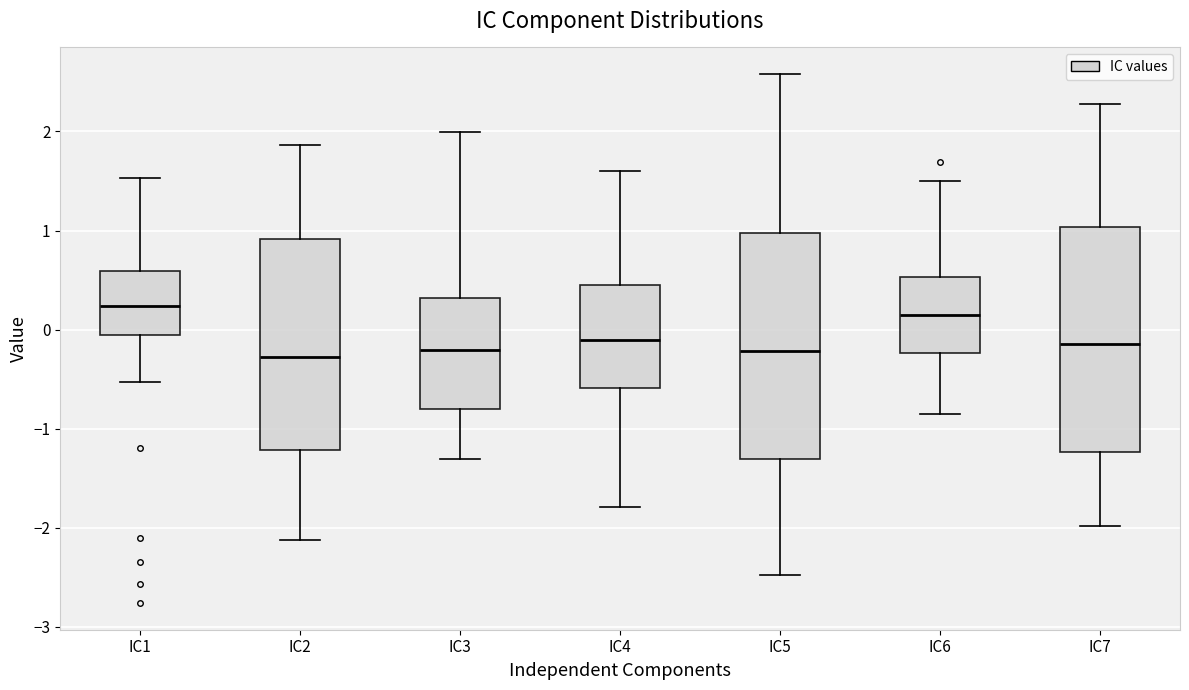

Where does the upper whisker of the box for IC4 end on the y-axis? The values are not printed on the chart, so give them approximately, as read against the axis.

1.6